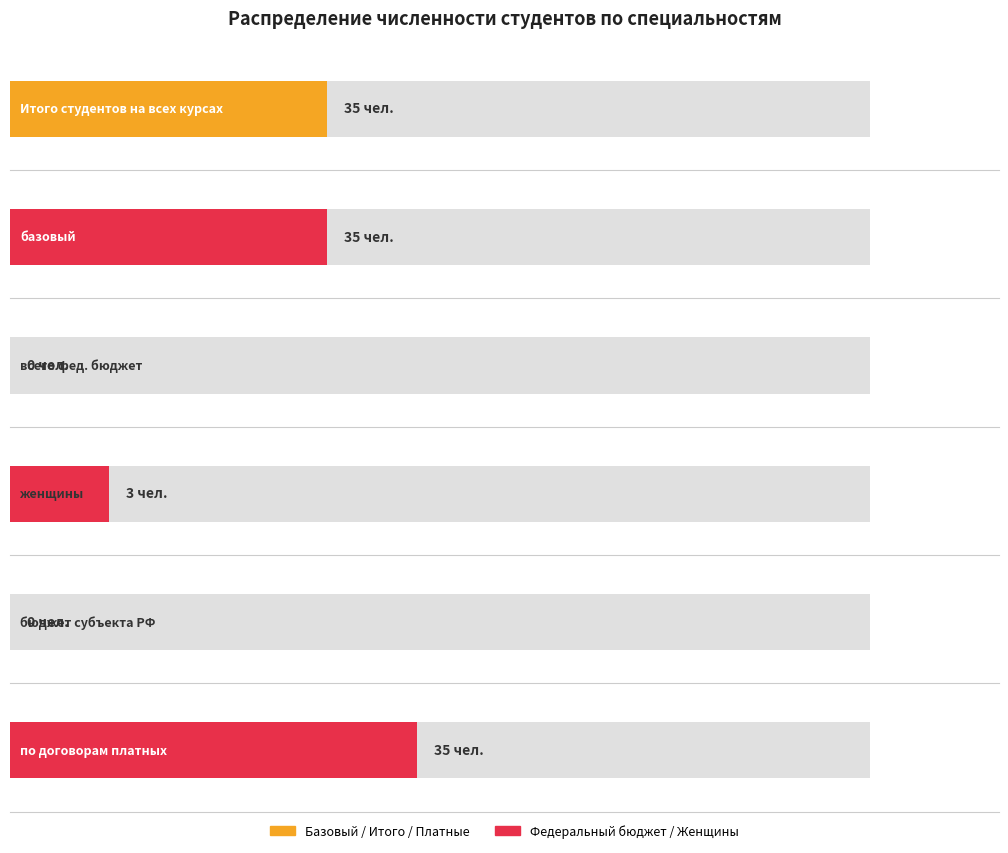

Which series has the largest total across all categories?

Итого студентов на всех курсах